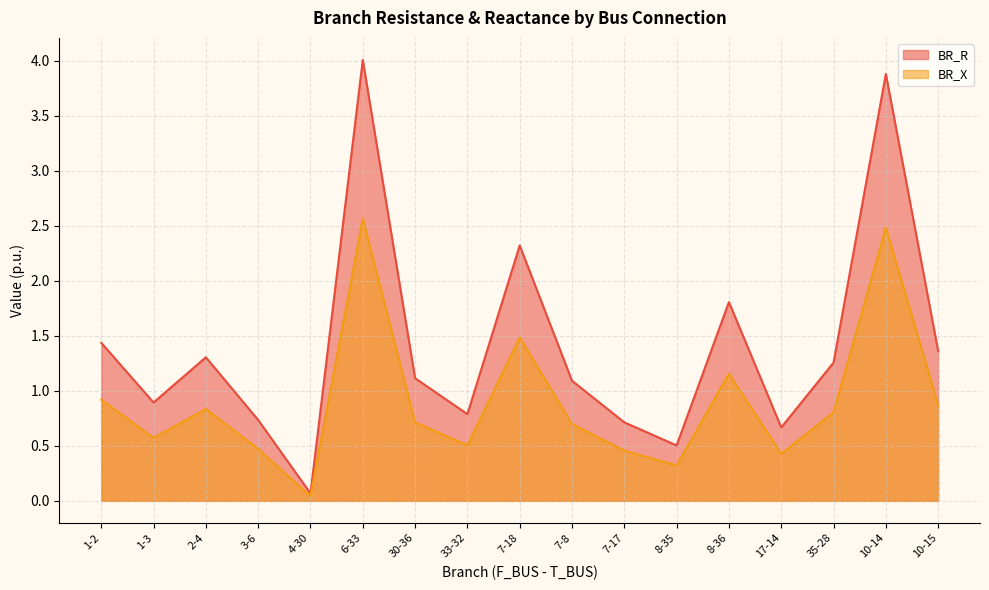

What is the difference between the BR_X values at 6-33 and 1-3?

2.0